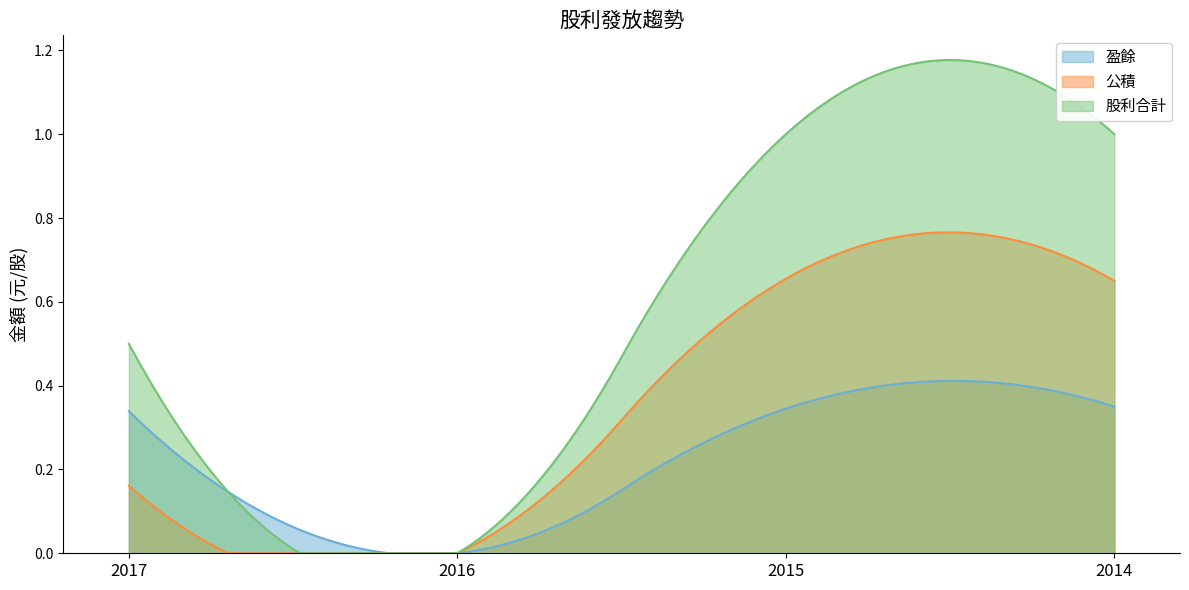

What is the maximum value shown in the chart?

1.0